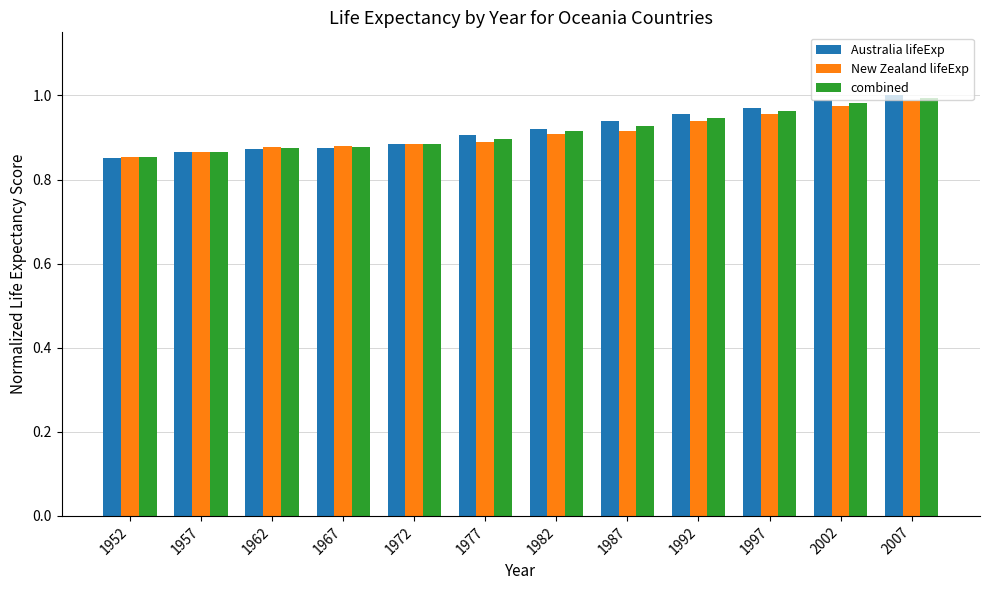

What is the total value across all series at 2007?

3.0